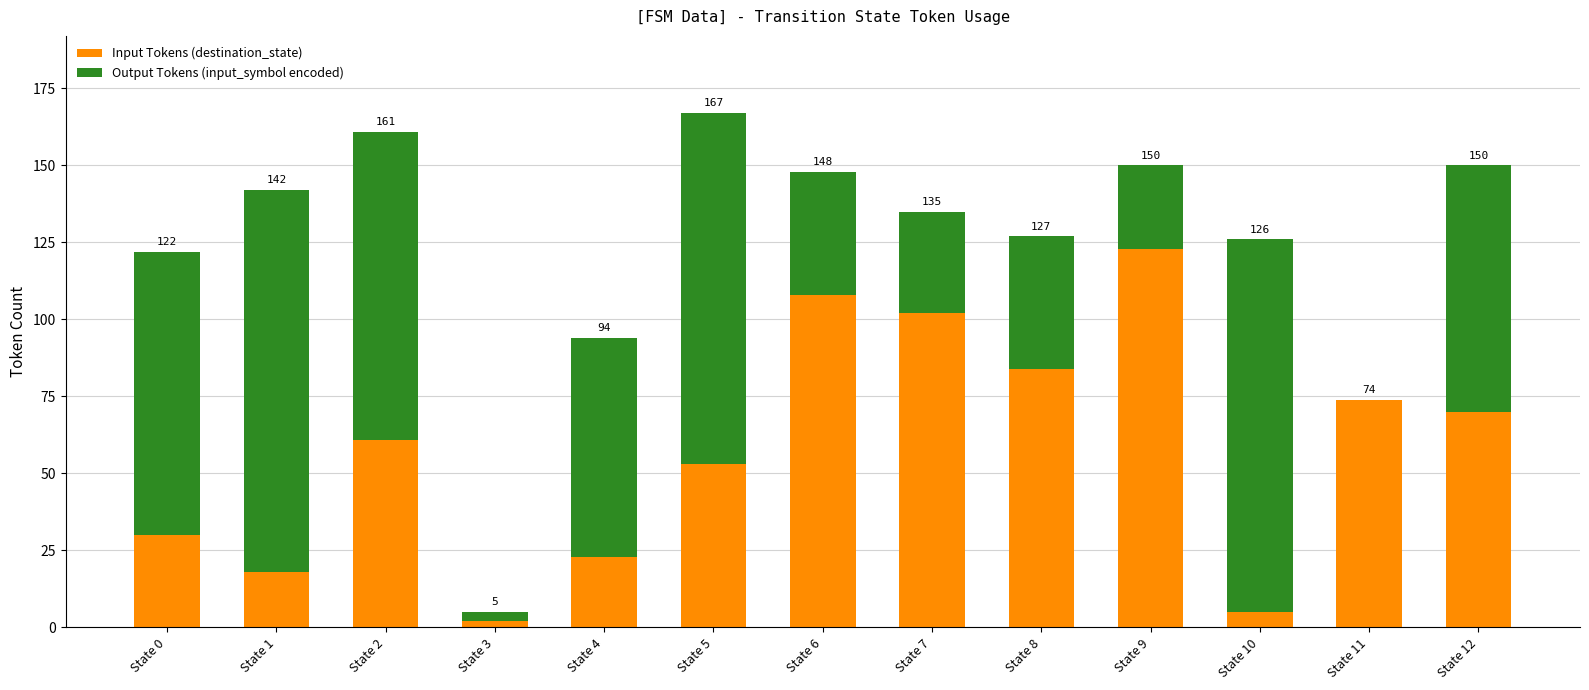

What is the difference between the second highest and minimum values in the Output Tokens (input_symbol encoded) series?

121